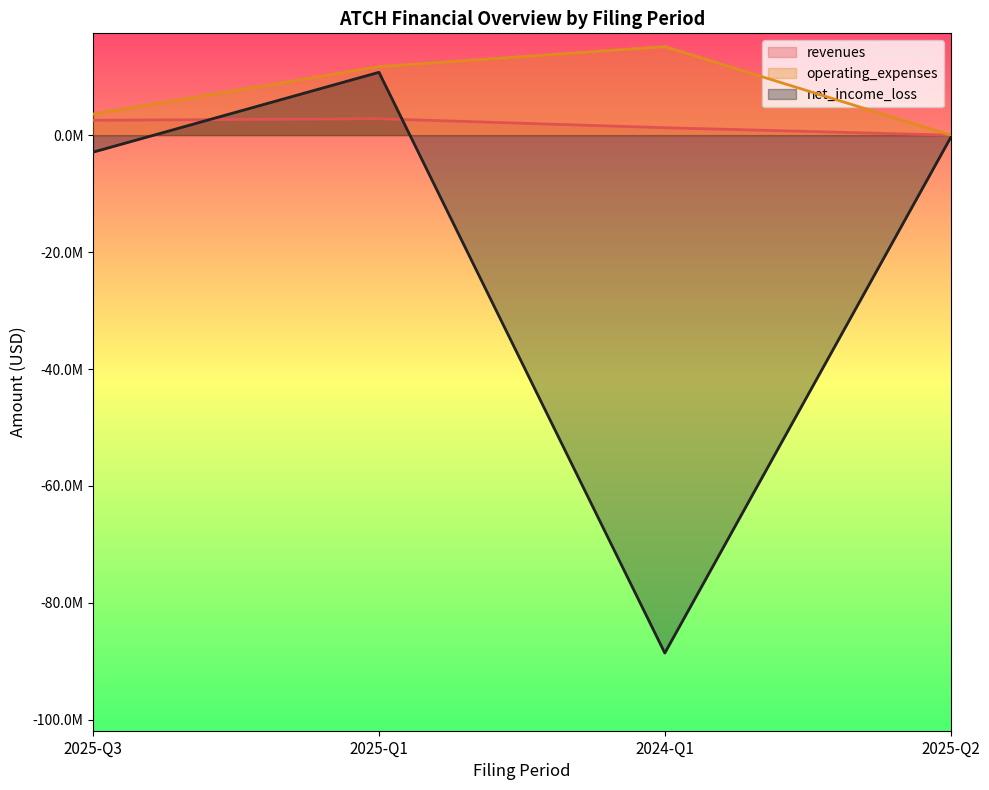

True or false: net_income_loss and operating_expenses cross at least once.

False